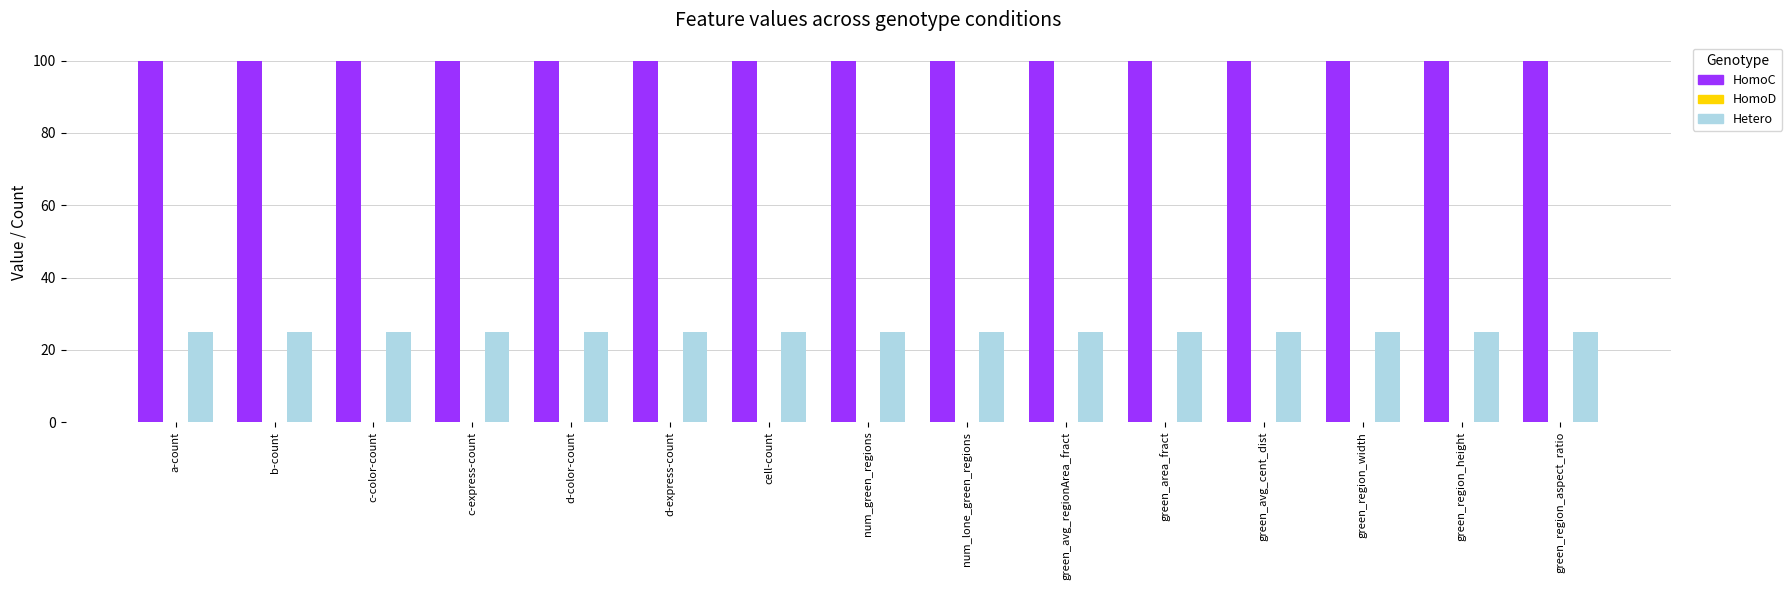

Rank the series at b-count from highest to lowest value.

HomoC, Hetero